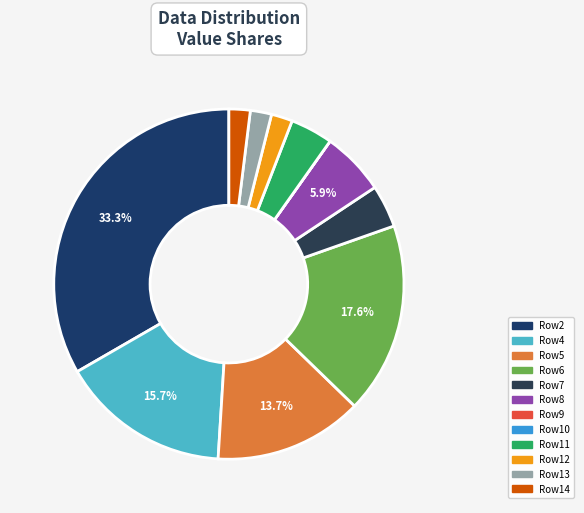

Is there a majority slice in this chart?

No